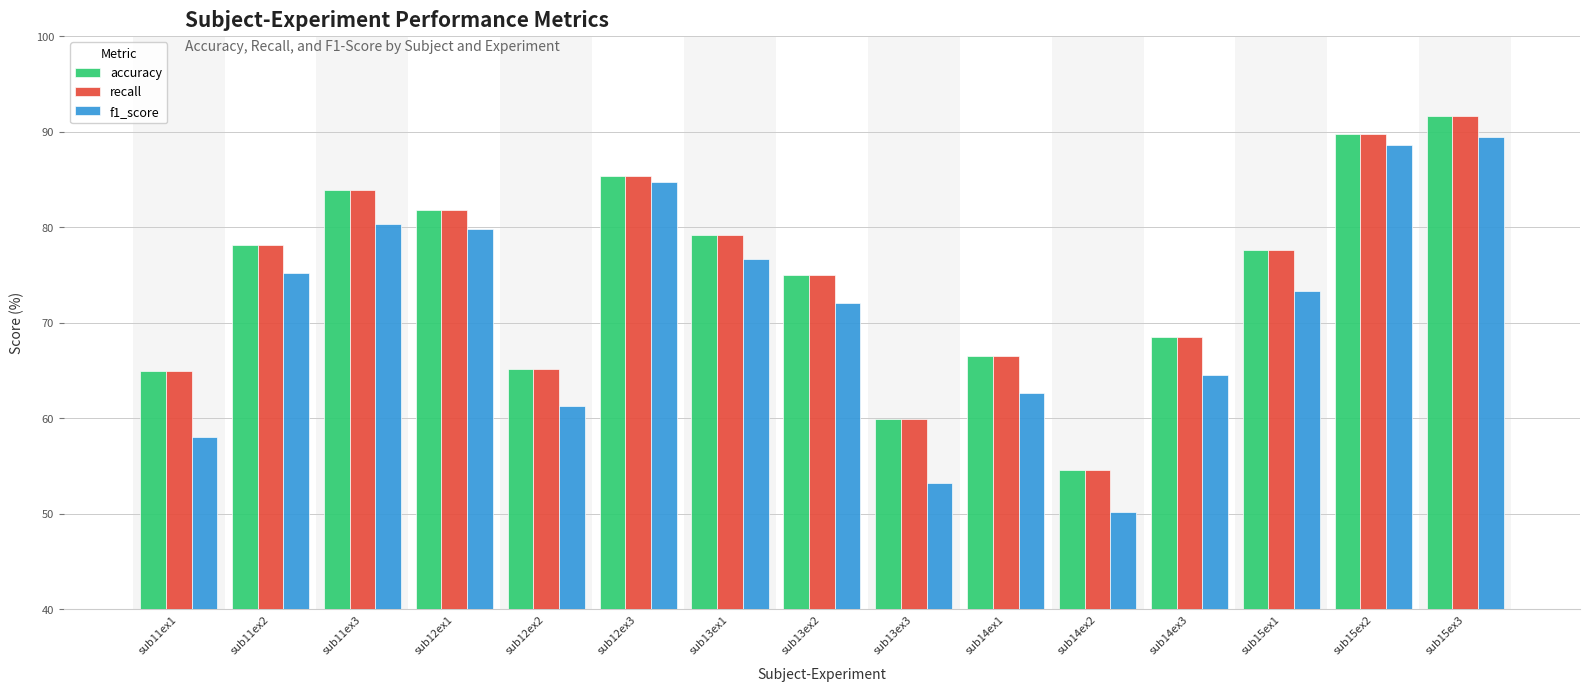

What is the difference between the maximum and minimum values in the f1_score series?

39.2